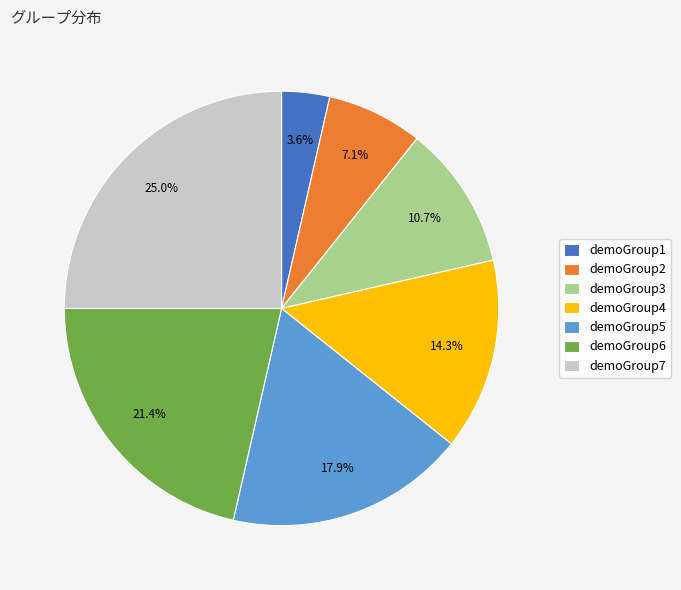

Is it true that demoGroup3 is 20% of the pie?

False